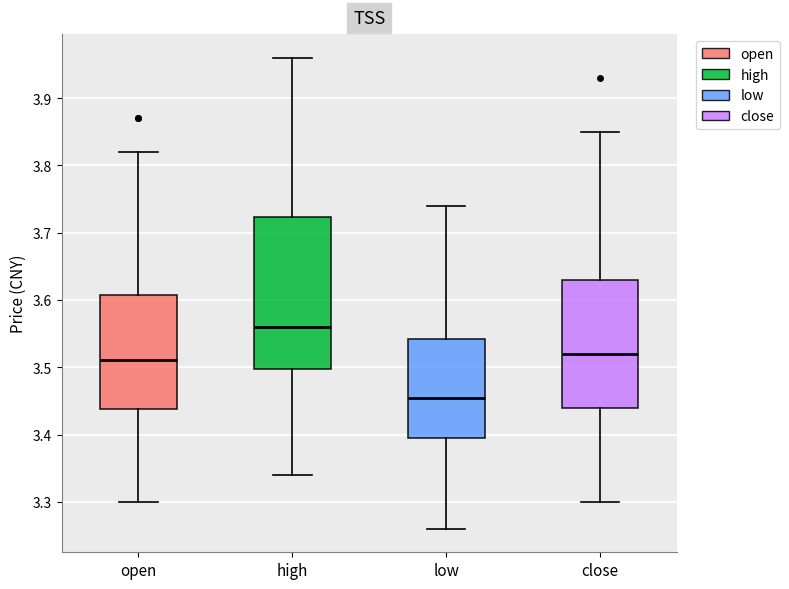

Where does the upper whisker of the box for close end on the y-axis? The values are not printed on the chart, so give them approximately, as read against the axis.

3.85